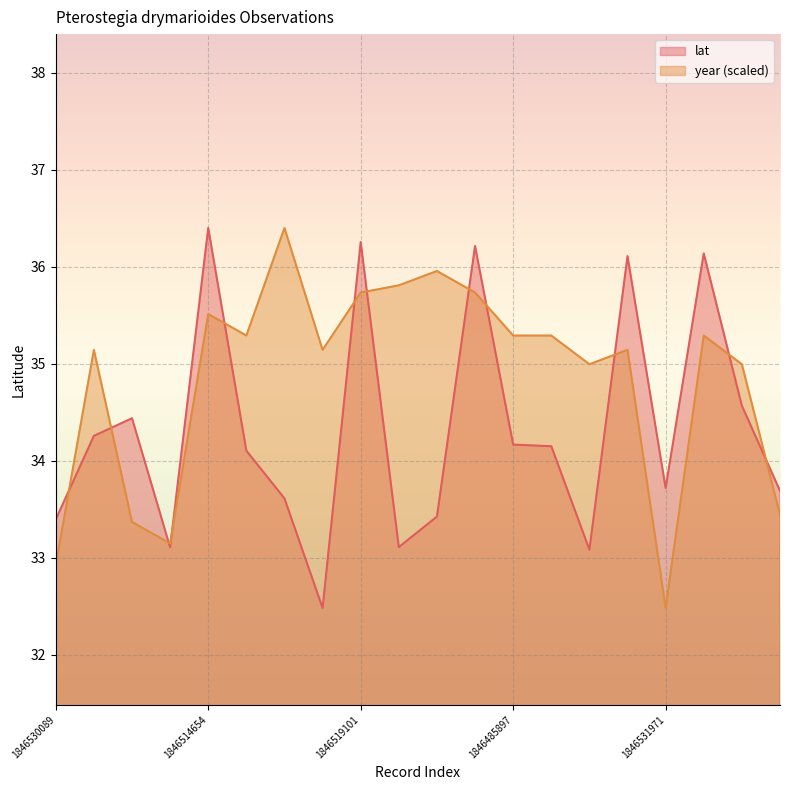

True or false: lat has more than 0 points higher than both neighbors.

True